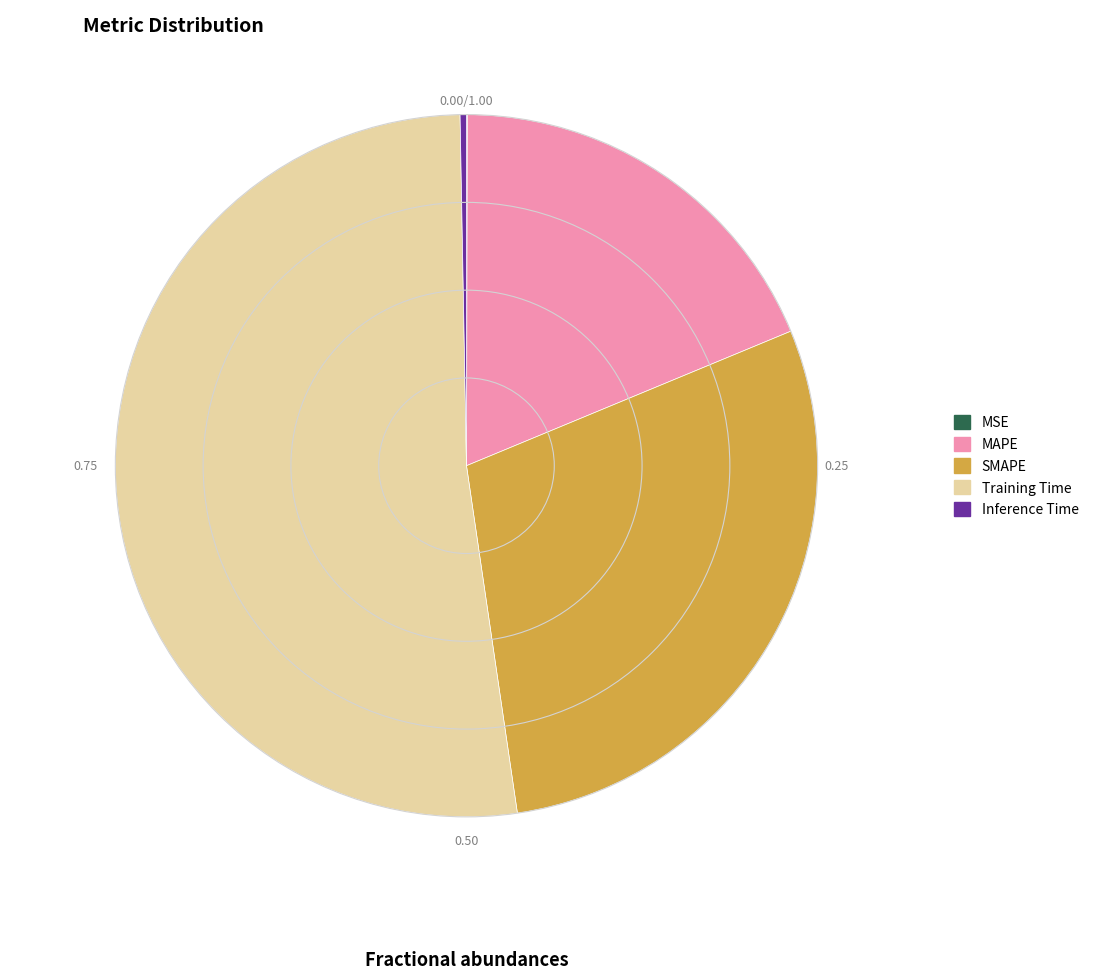

Is there any slice that represents more than half of the pie?

Yes